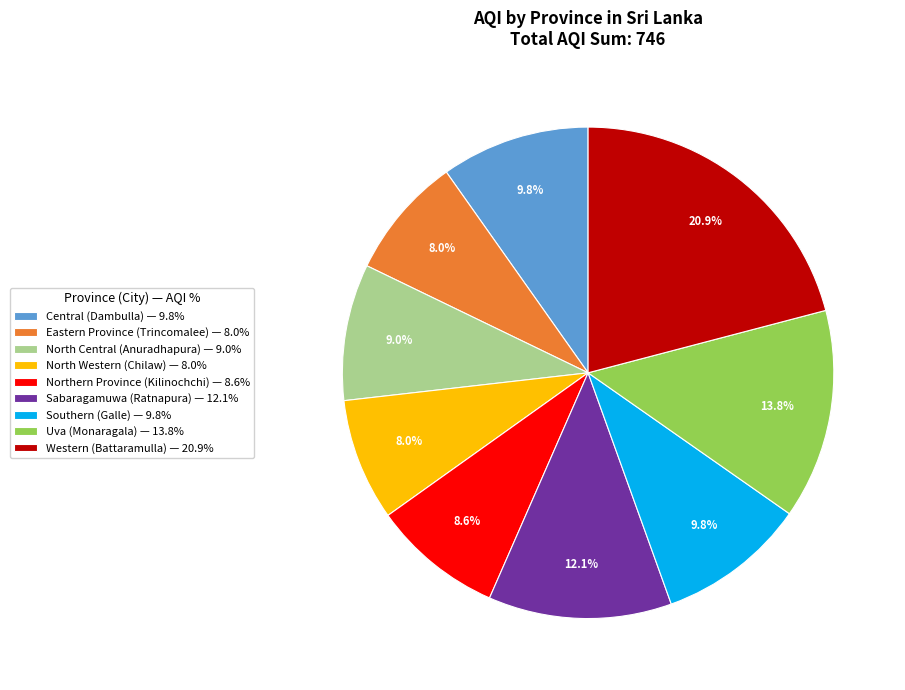

Does North Western (Chilaw) — 8.0% represent more than half of the total?

No